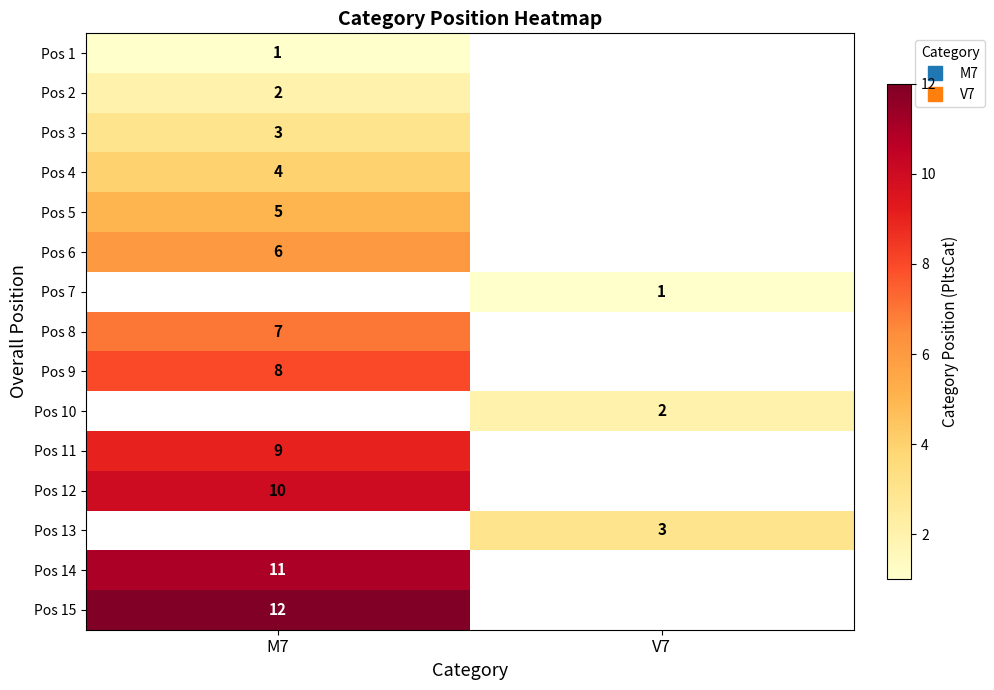

Between V7 and M7, which is larger?

M7